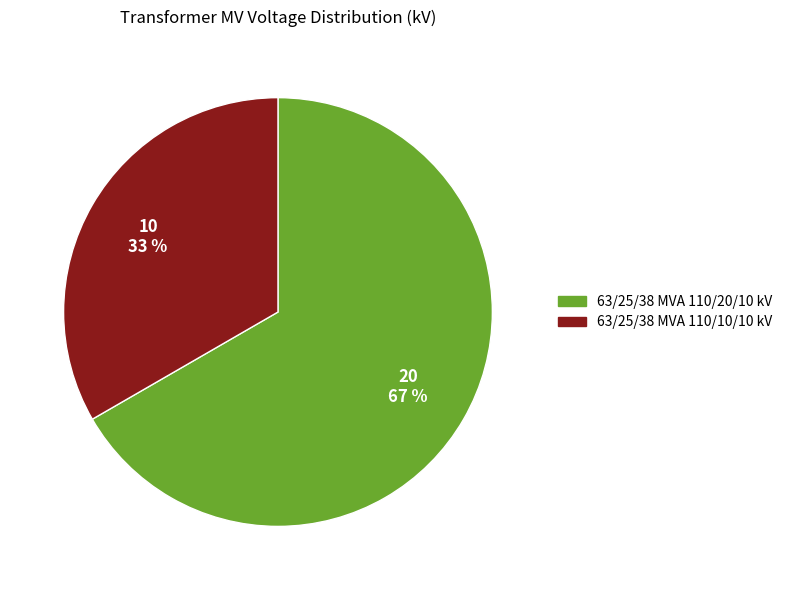

To the nearest percent, what is the combined percentage of 63/25/38 MVA 110/10/10 kV and 63/25/38 MVA 110/20/10 kV?

100%